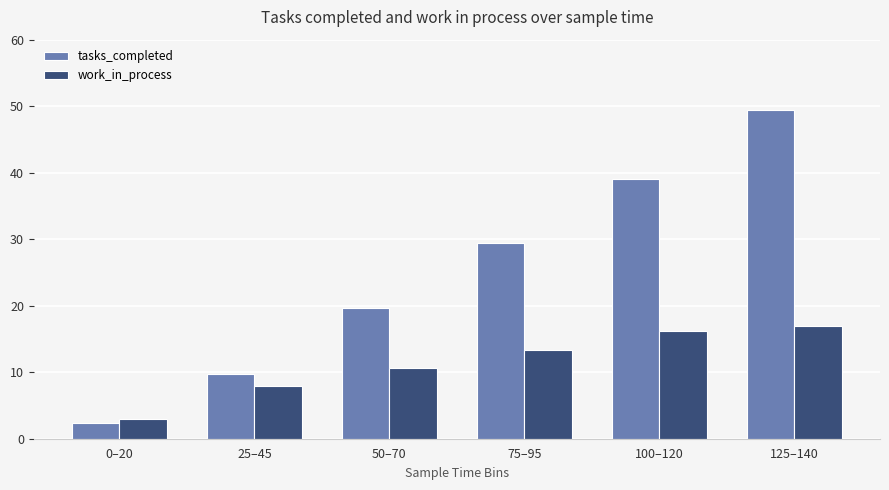

What is the spread (max minus min) of values at 50–70?

9.0